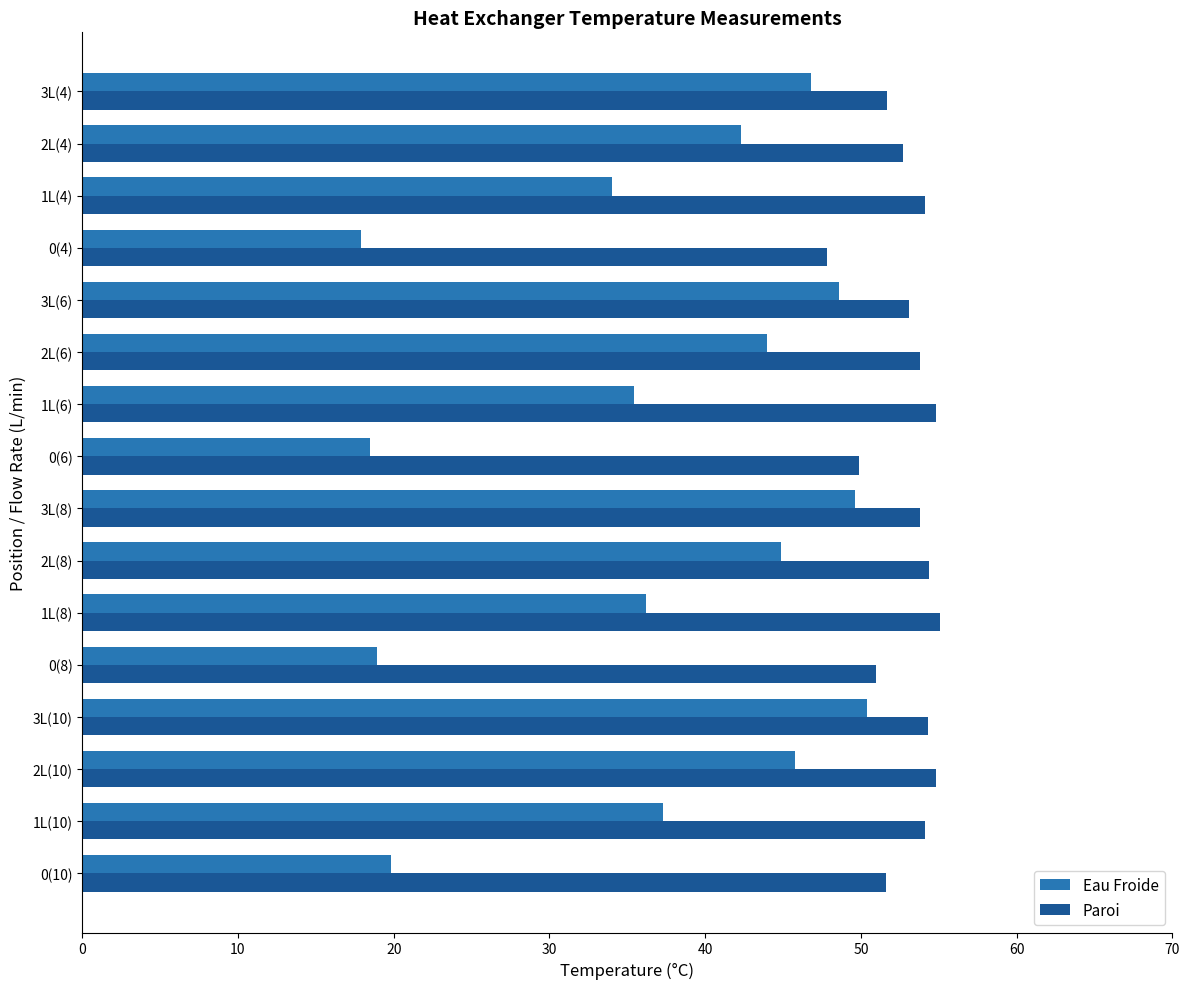

The value of Paroi at 1L(8) is 55.1. True or false?

True